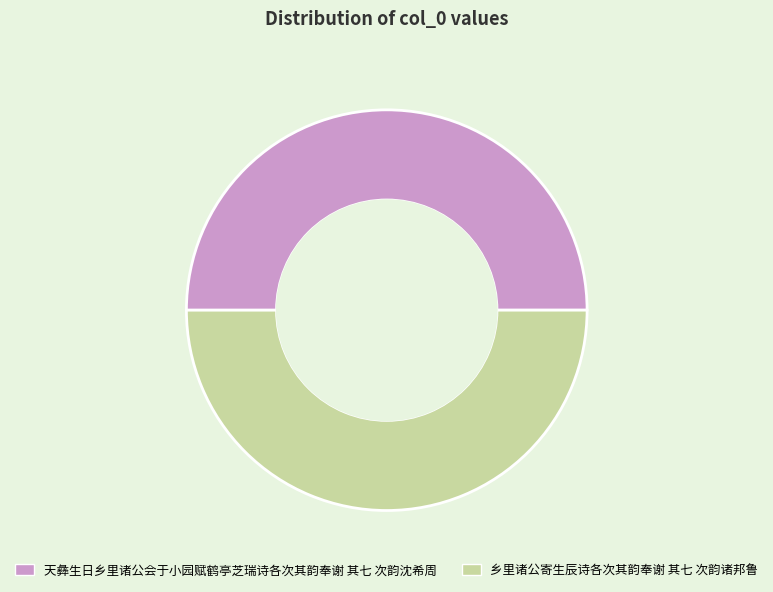

Is the sum of 乡里诸公寄生辰诗各次其韵奉谢 其七 次韵诸邦鲁 and 天彝生日乡里诸公会于小园赋鹤亭芝瑞诗各次其韵奉谢 其七 次韵沈希周 greater than half?

Yes